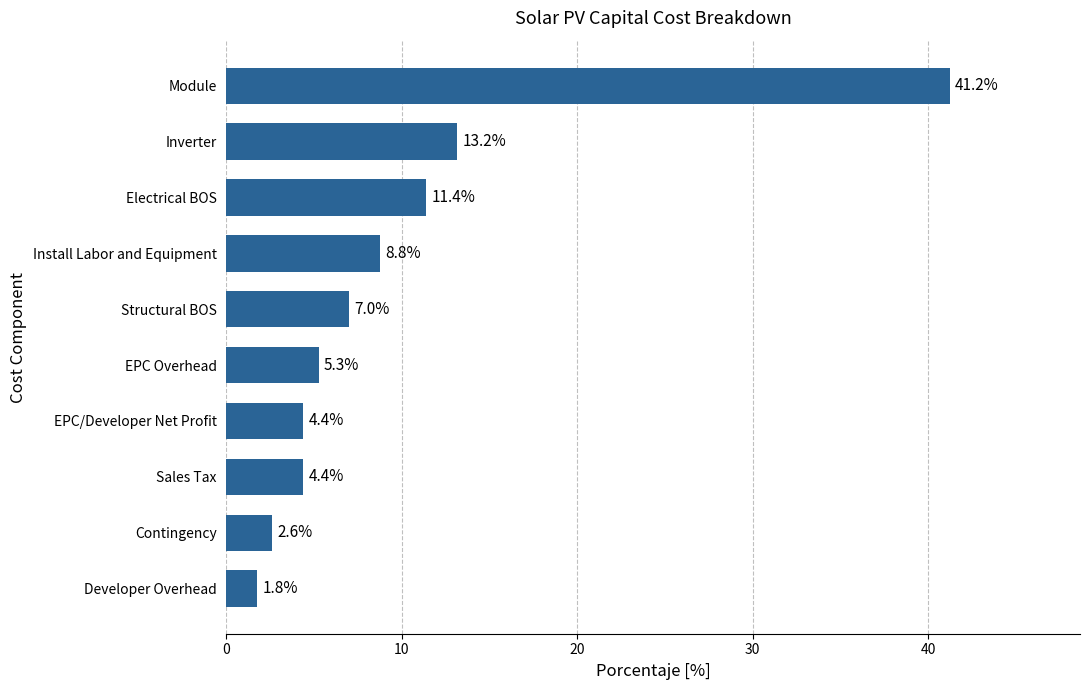

What is the average value?

10.0